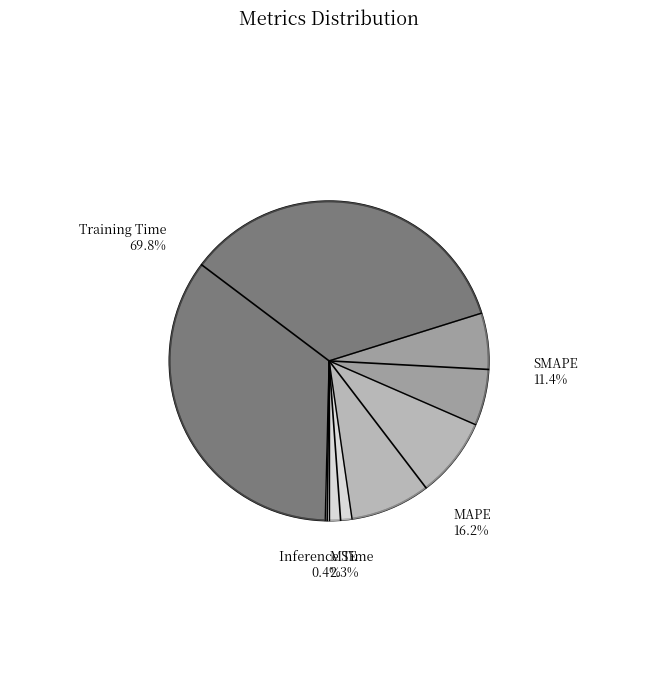

How many slices are in this pie chart?

5